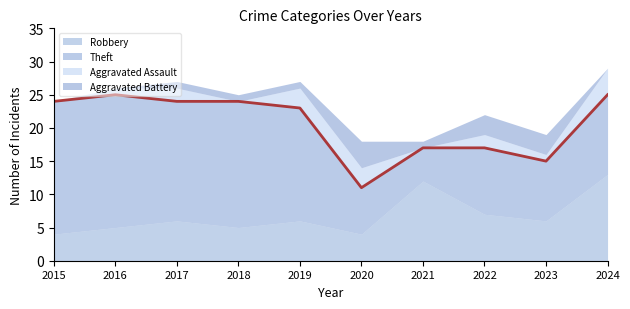

Read the Aggravated Assault value at 2017.

2